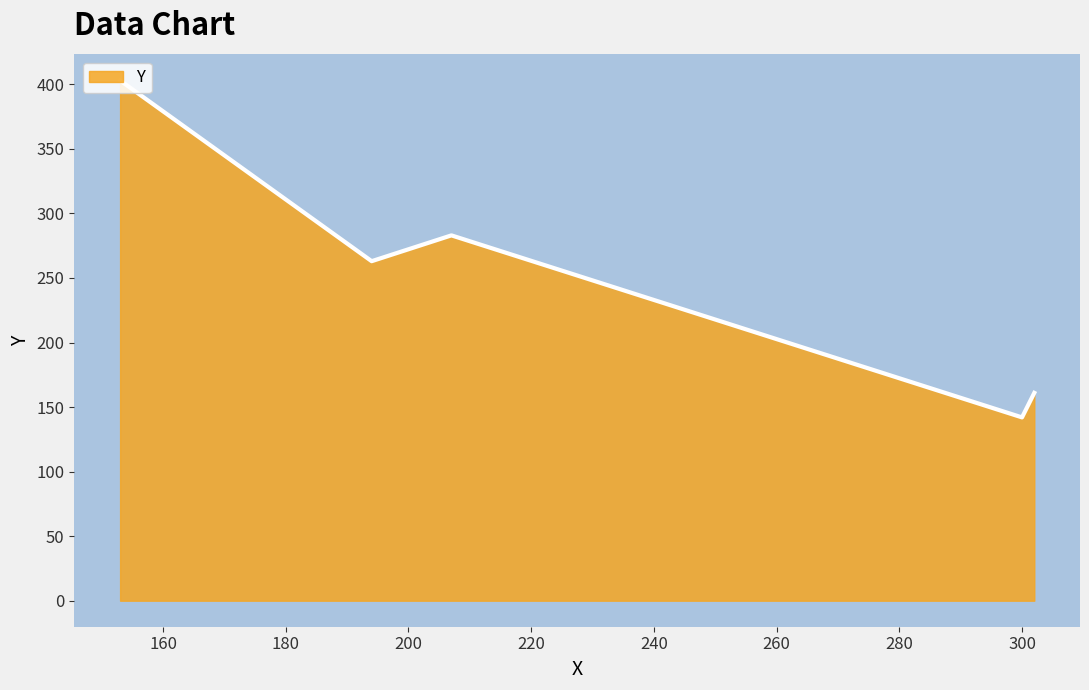

How many interior local valleys (lower than both neighbors) does the data have?

2